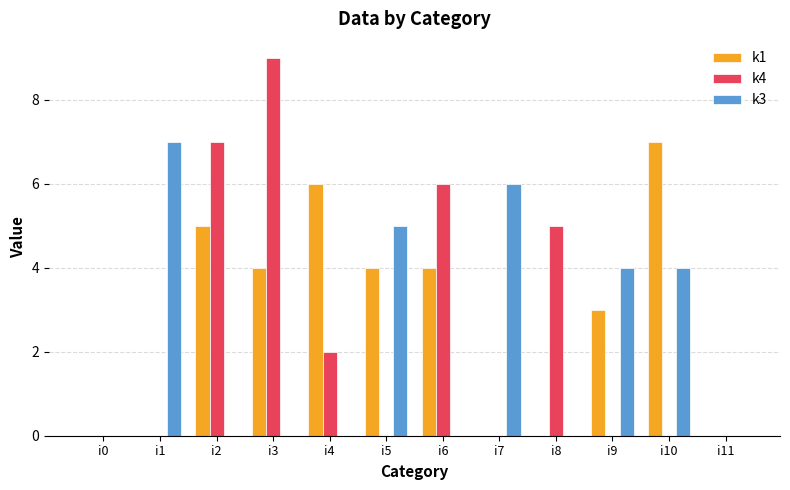

How many groups of bars are there?

12